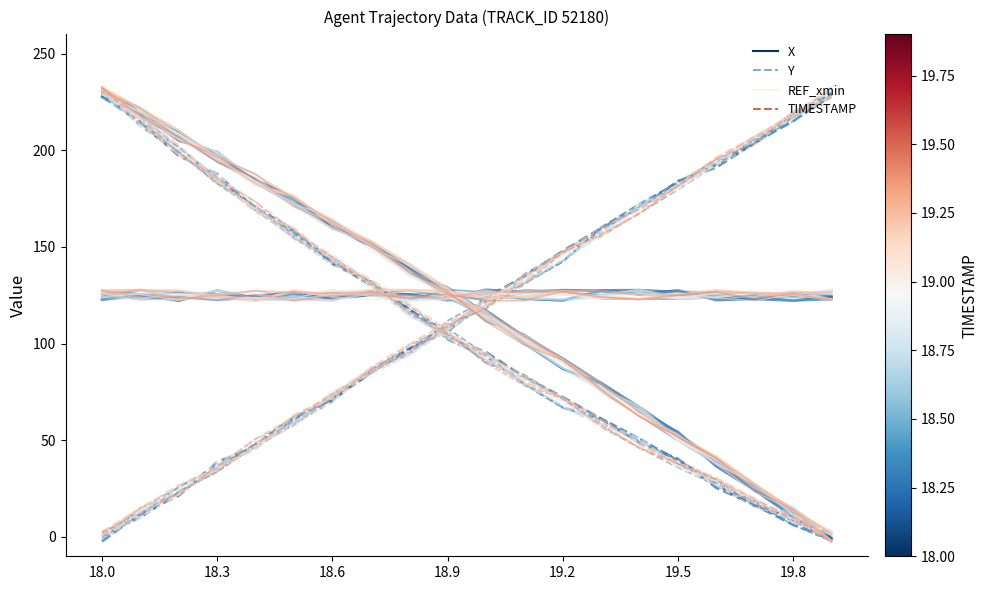

Where do REF_xmin and X first cross each other?

9 and 10